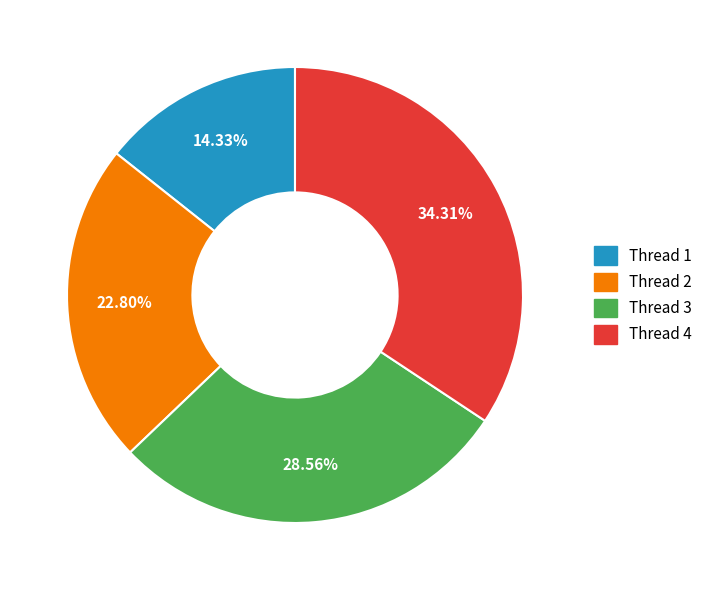

Is there any slice that represents more than half of the pie?

No